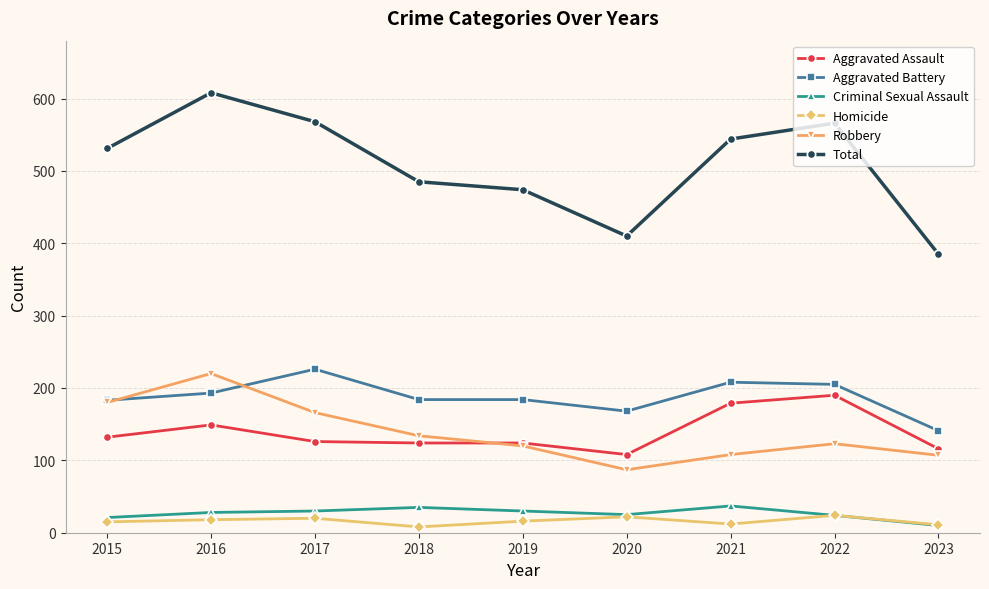

What is the minimum value for Homicide?

8